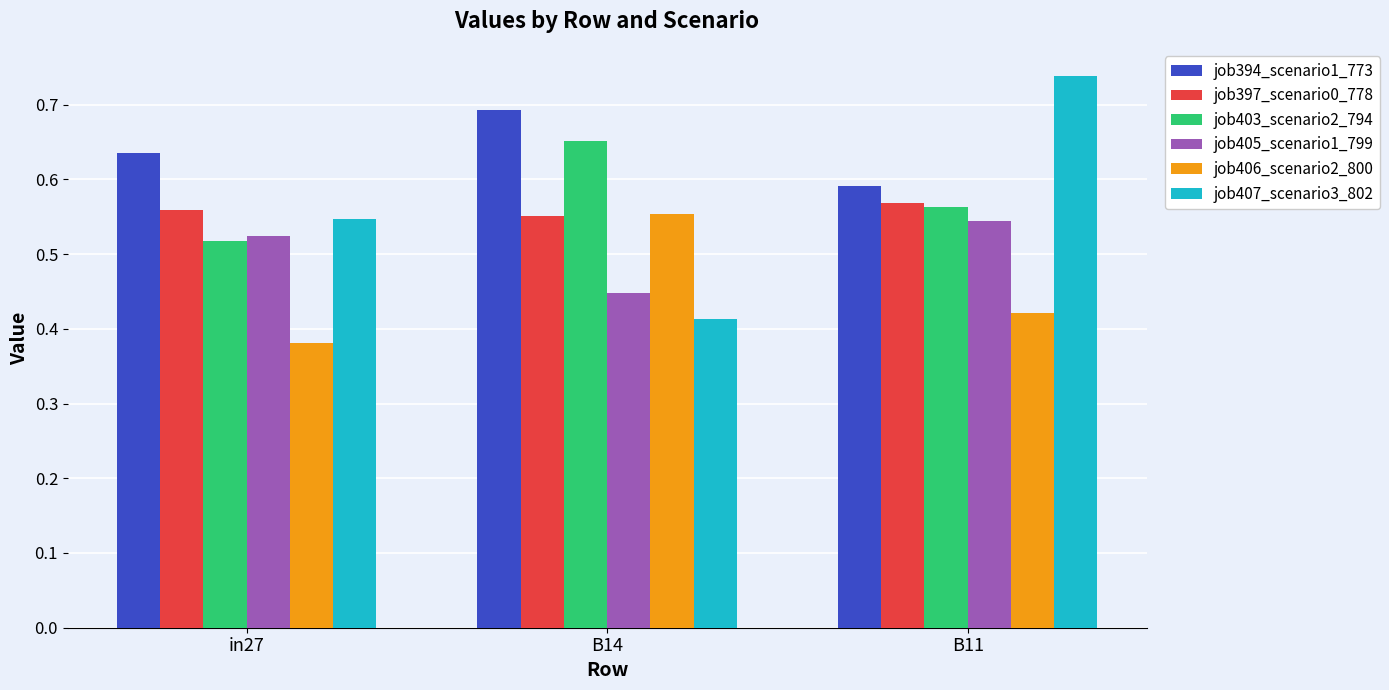

At which category is the sum across all series the highest?

B11